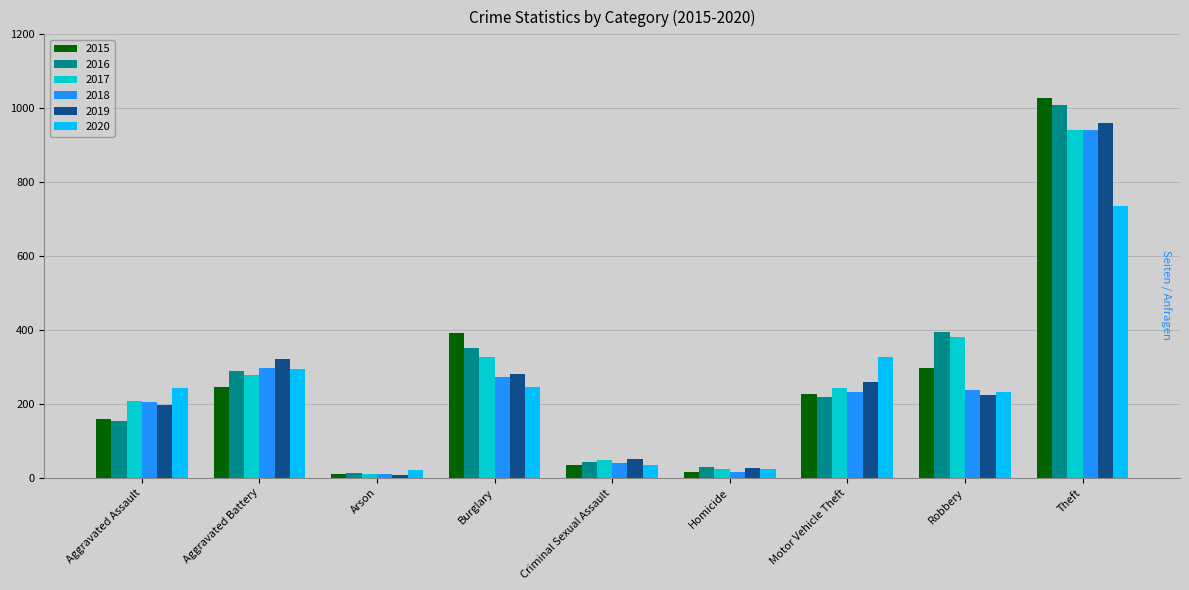

At how many categories does at least one series exceed 474?

1